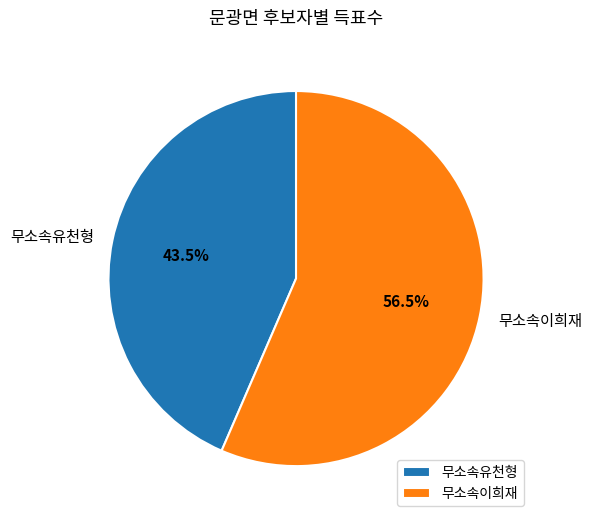

True or false: 무소속이희재 accounts for 47% of the total.

False